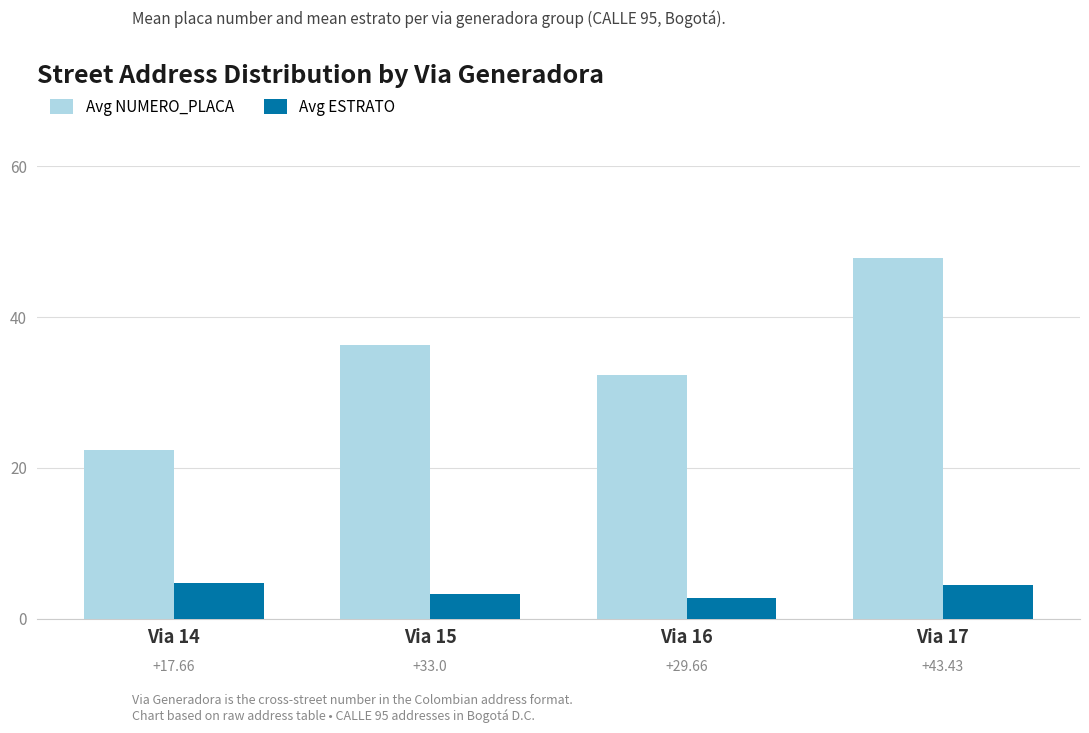

What are all the series names shown in the legend?

Avg NUMERO_PLACA, Avg ESTRATO